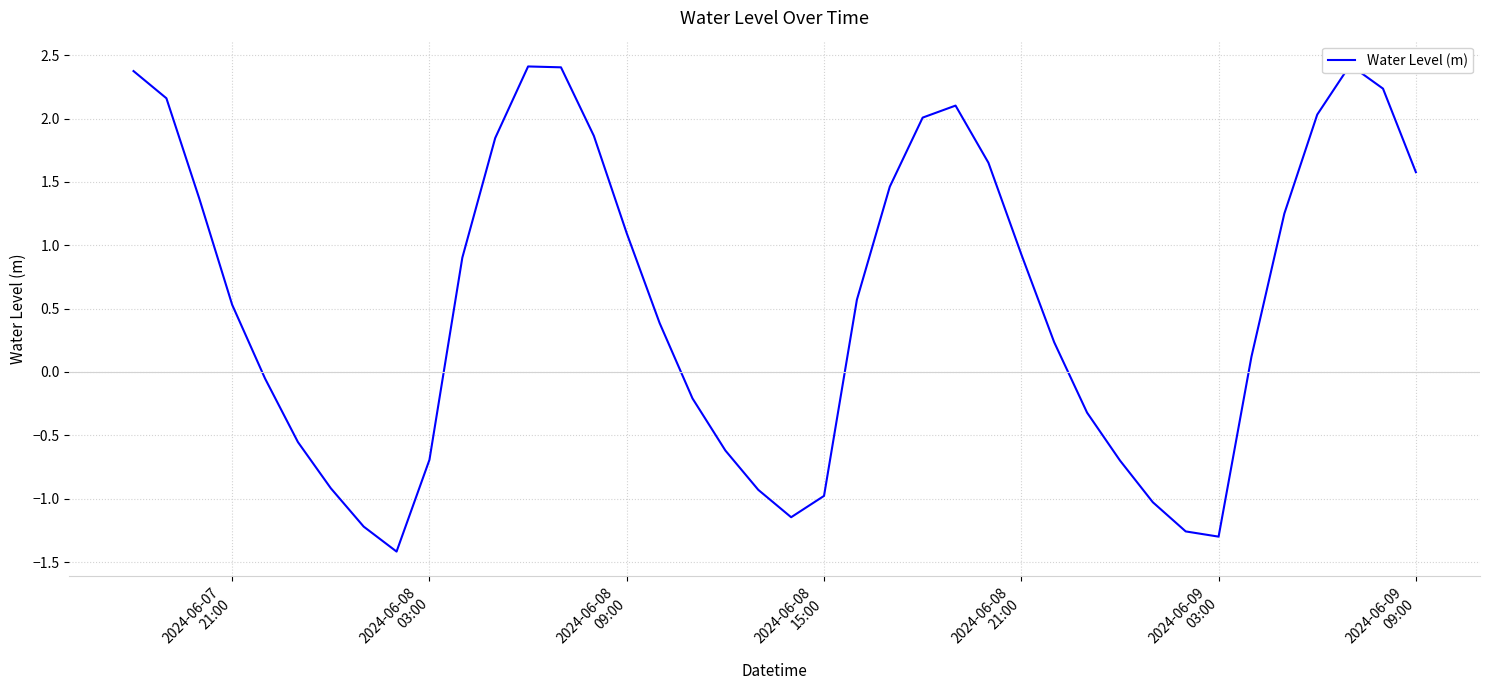

What is the value of the 14th point from the left?

2.4